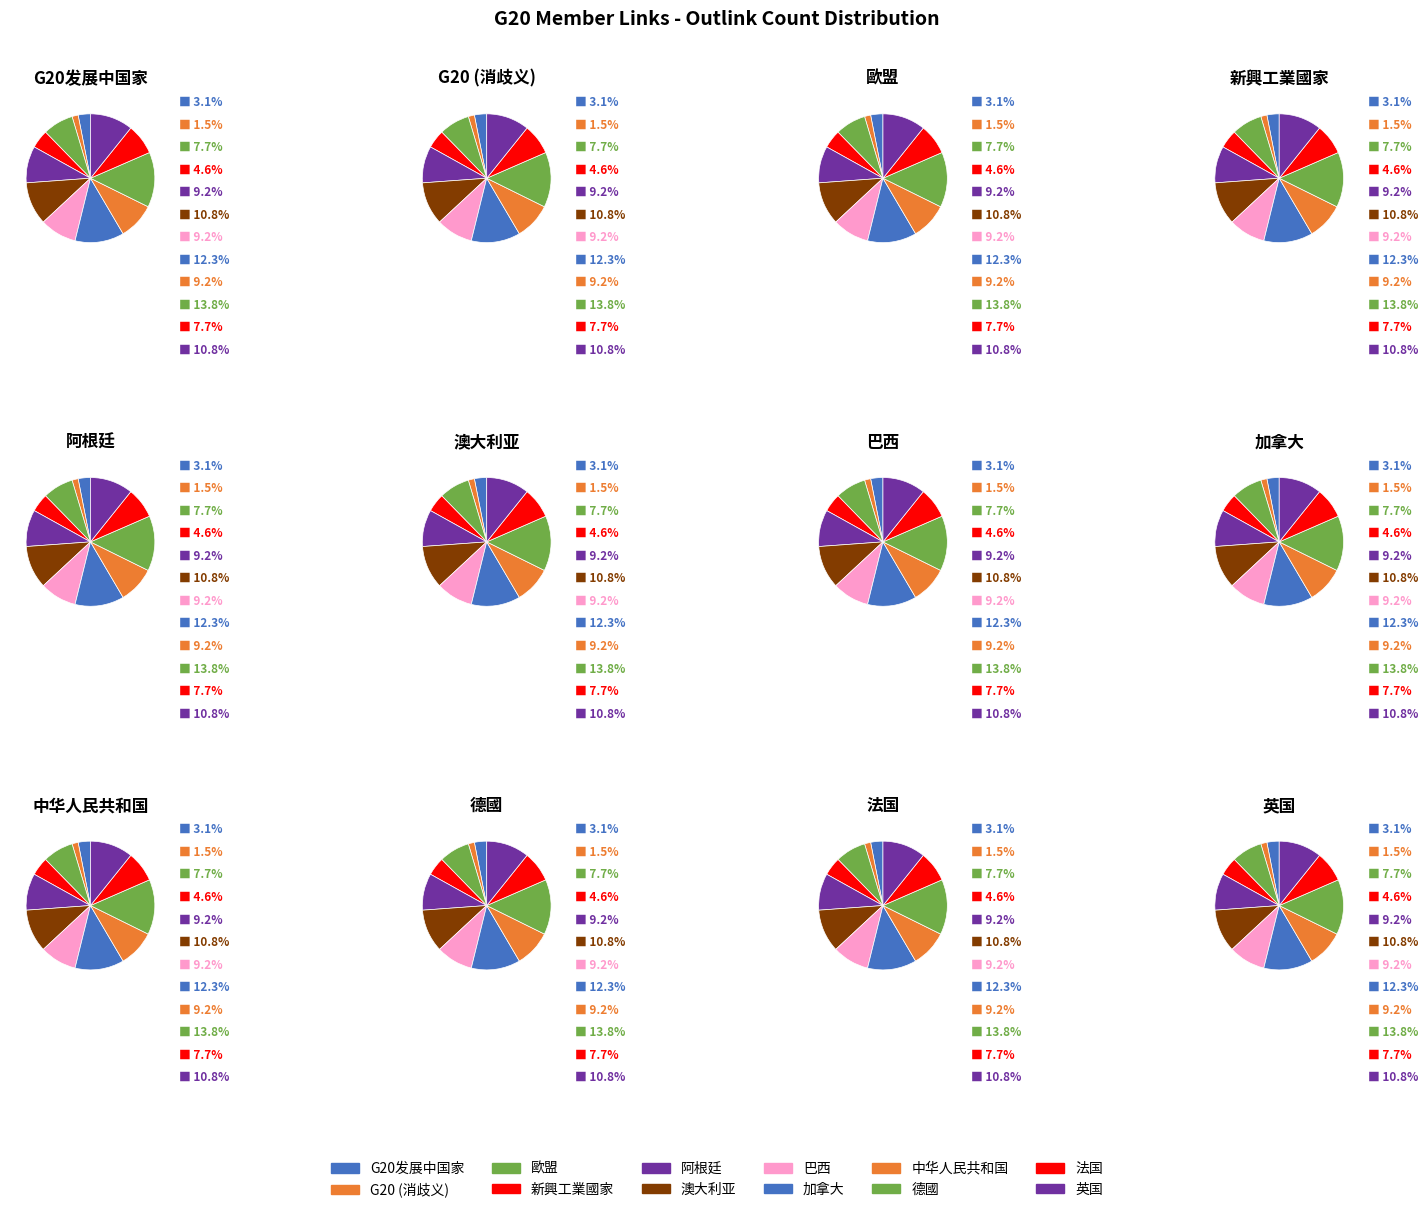

Is the sum of 新興工業國家 and 巴西 greater than half?

No